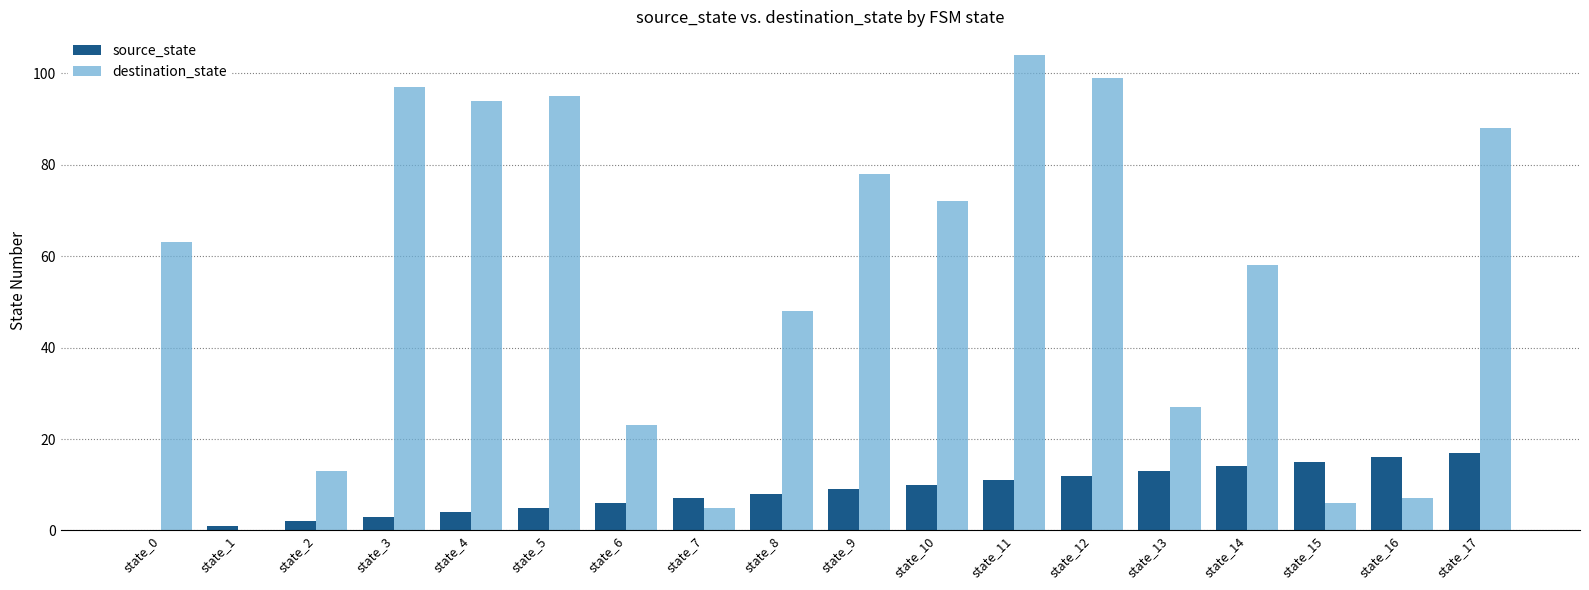

What is the sum of all destination_state values?

977